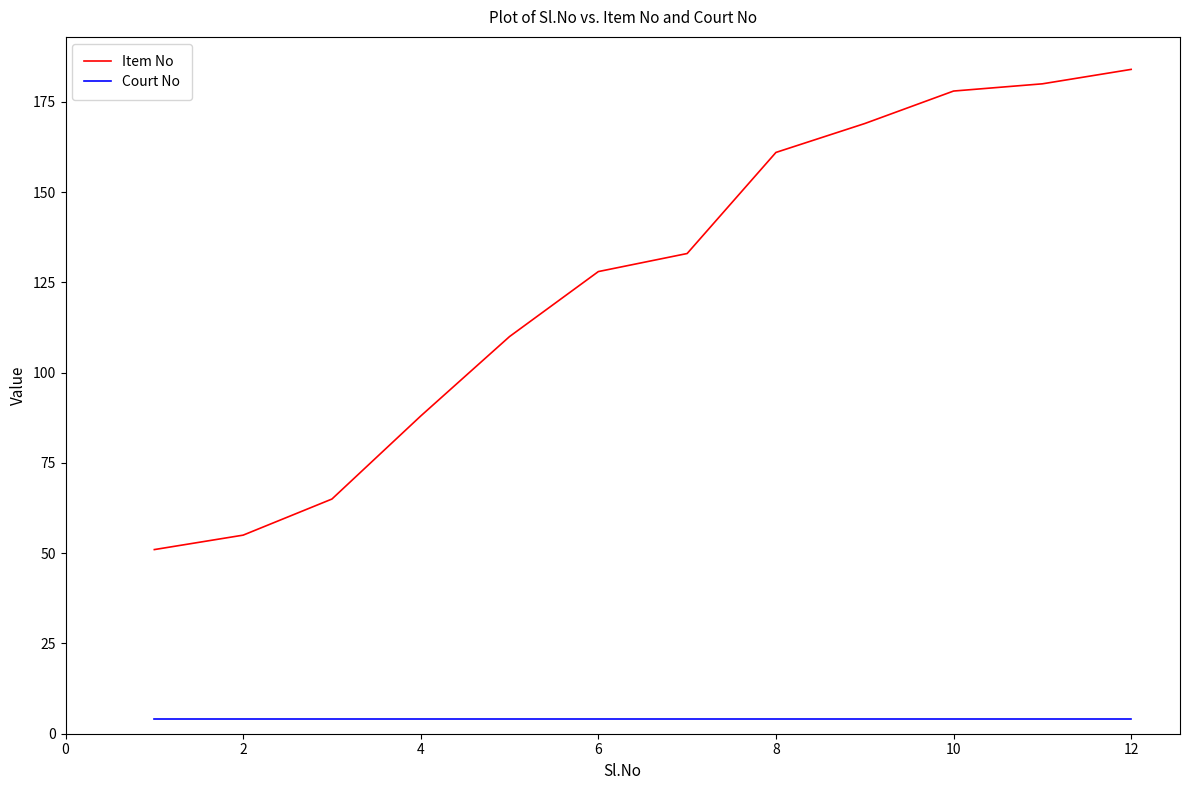

What is the greatest value displayed?

184